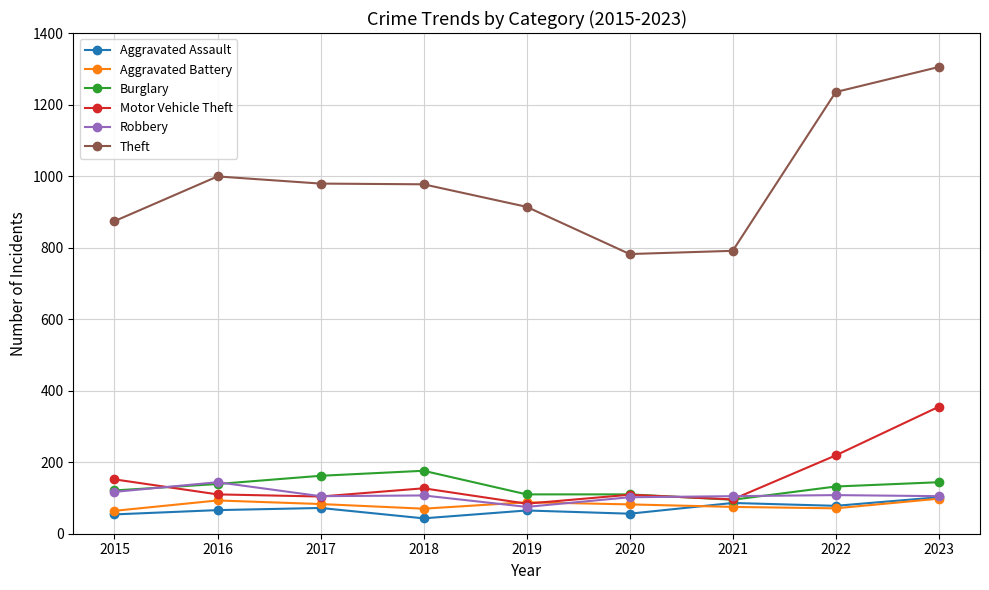

The value of Robbery at 2020 is 102. True or false?

True